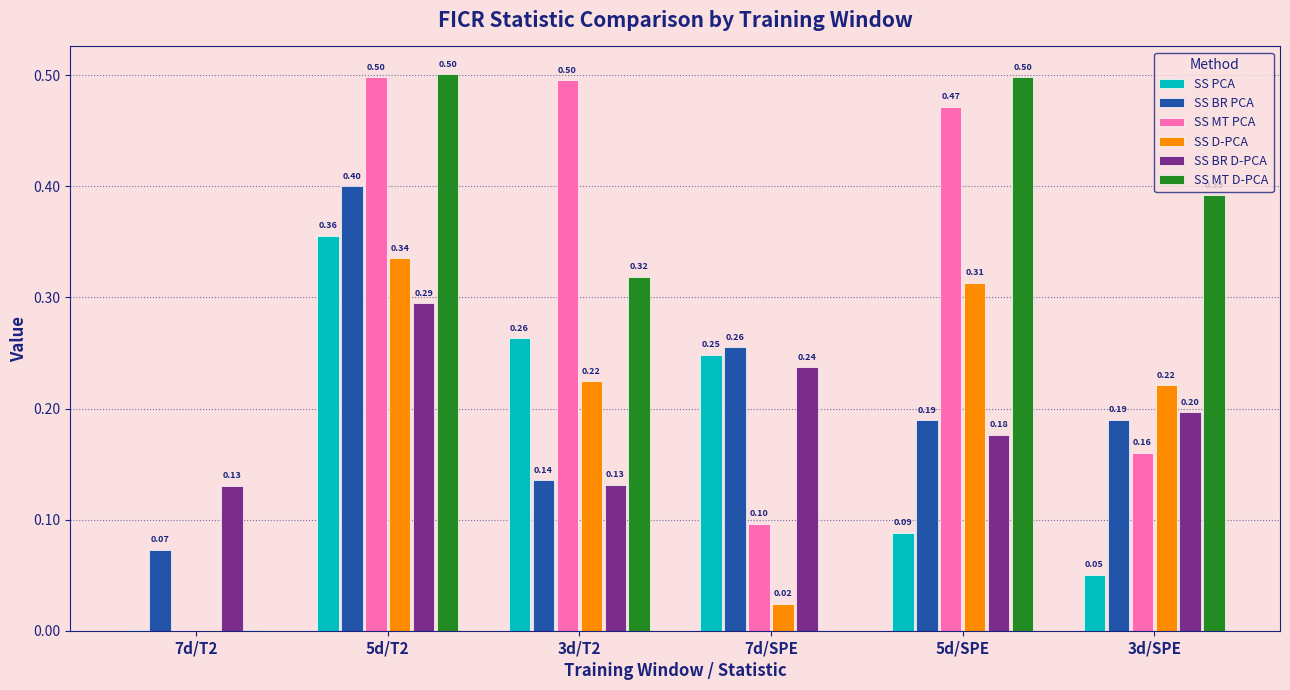

What is the greatest value displayed?

0.5